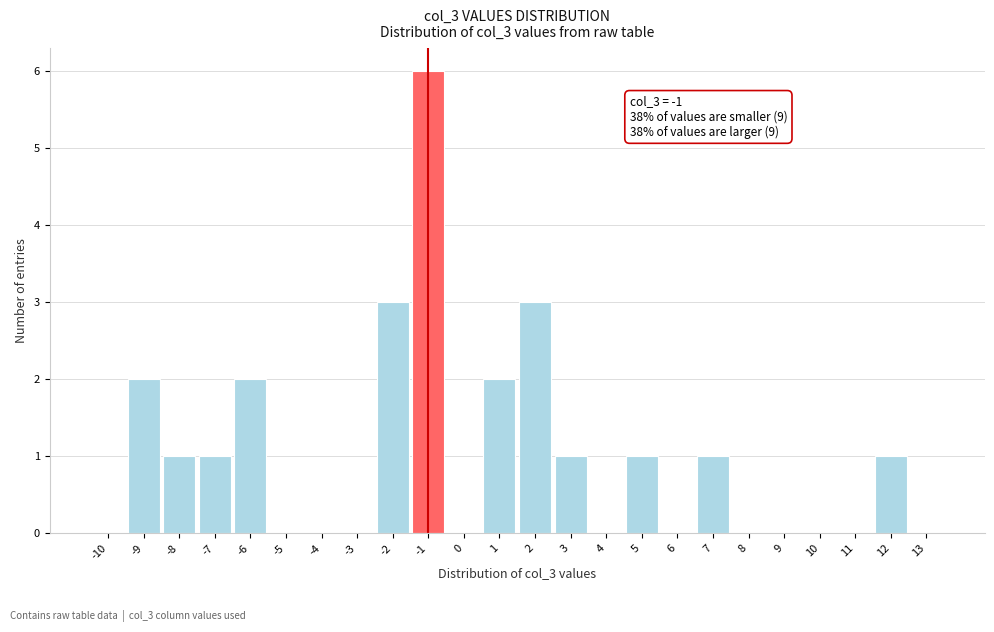

Over which range of the x-axis is the bar tallest?

-1.5 to -0.5